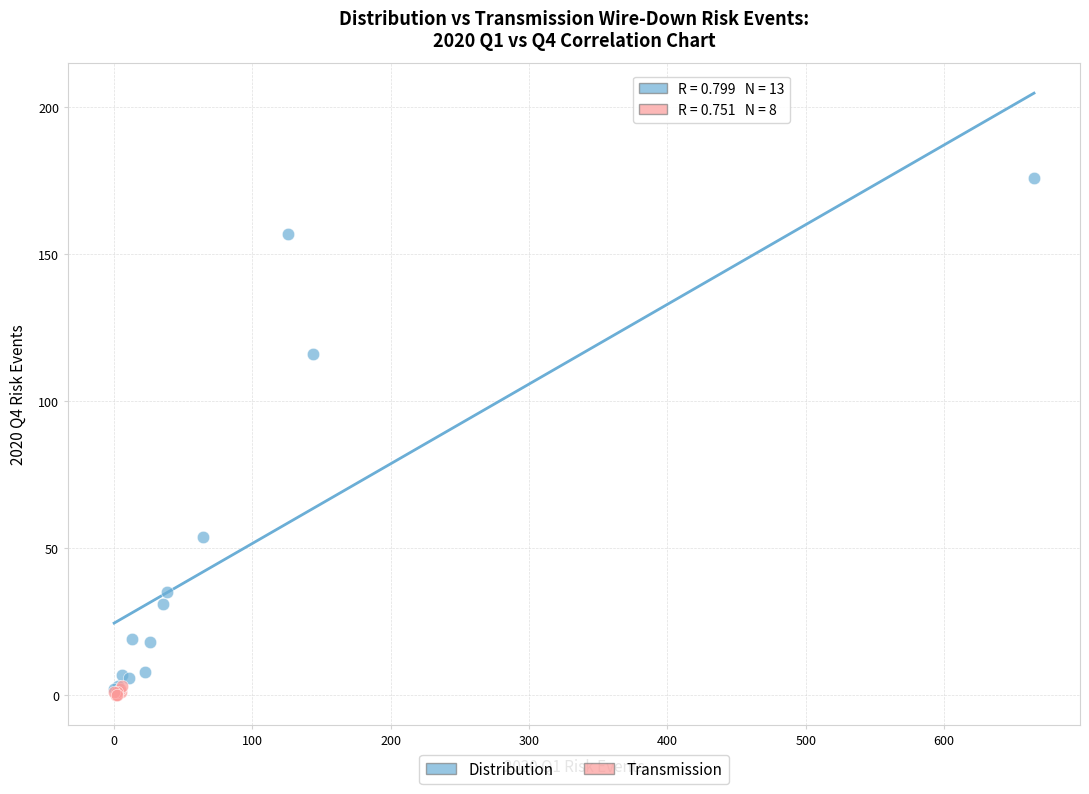

Which series has the largest Y range (max minus min)?

Distribution